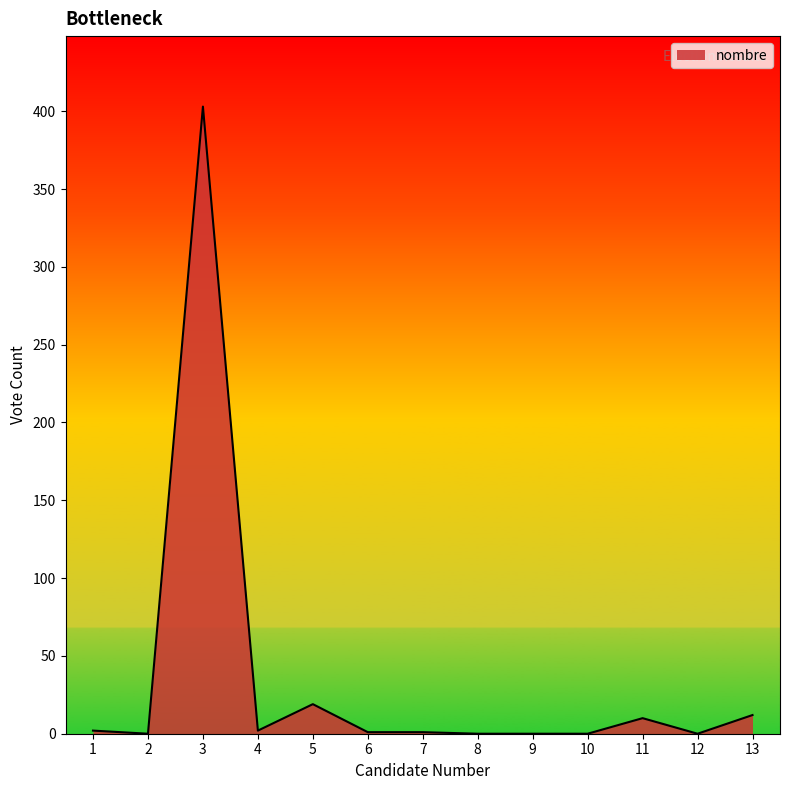

Which label corresponds to the largest value in the chart?

3